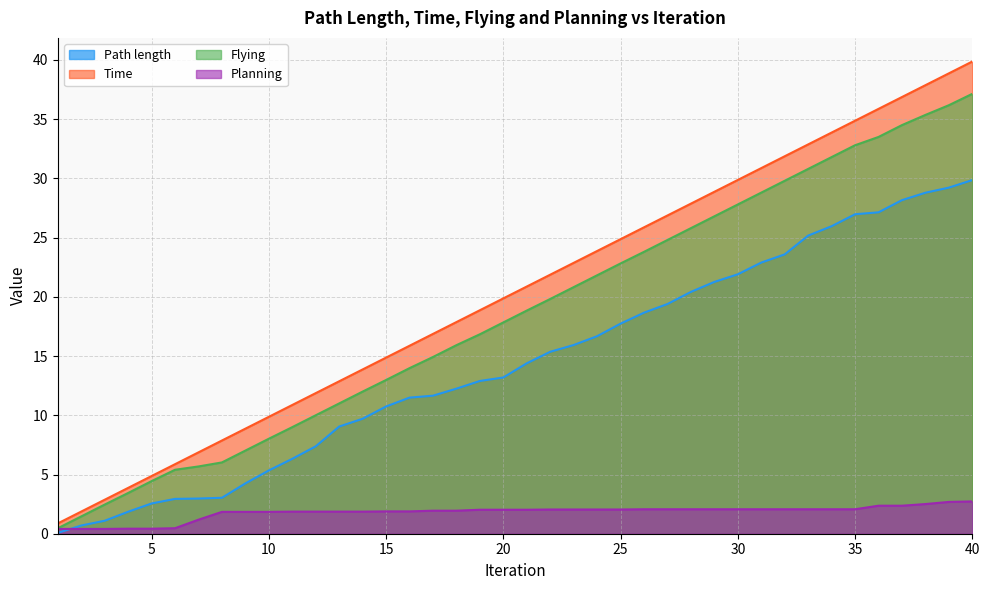

Rank the series at 5 from lowest to highest value.

Planning, Path length, Flying, Time